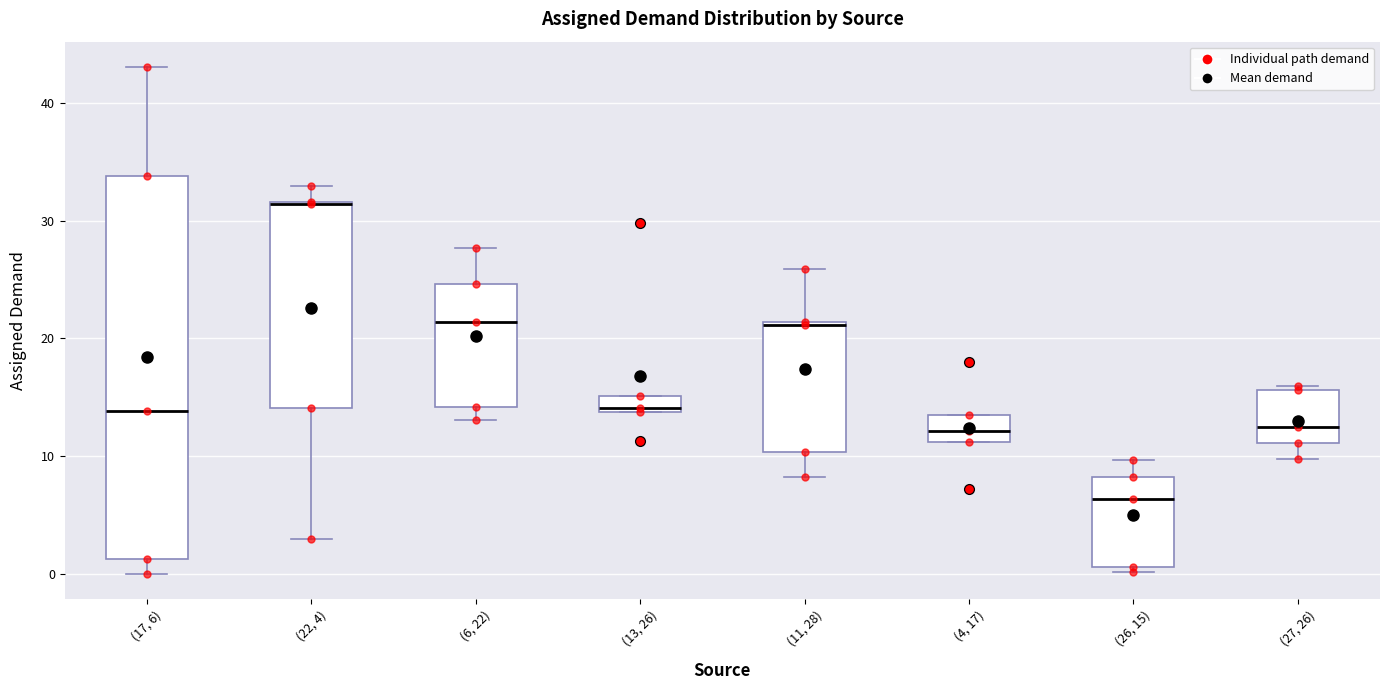

Where is the upper edge of the box for (13, 26) on the y-axis? The values are not printed on the chart, so give them approximately, as read against the axis.

15